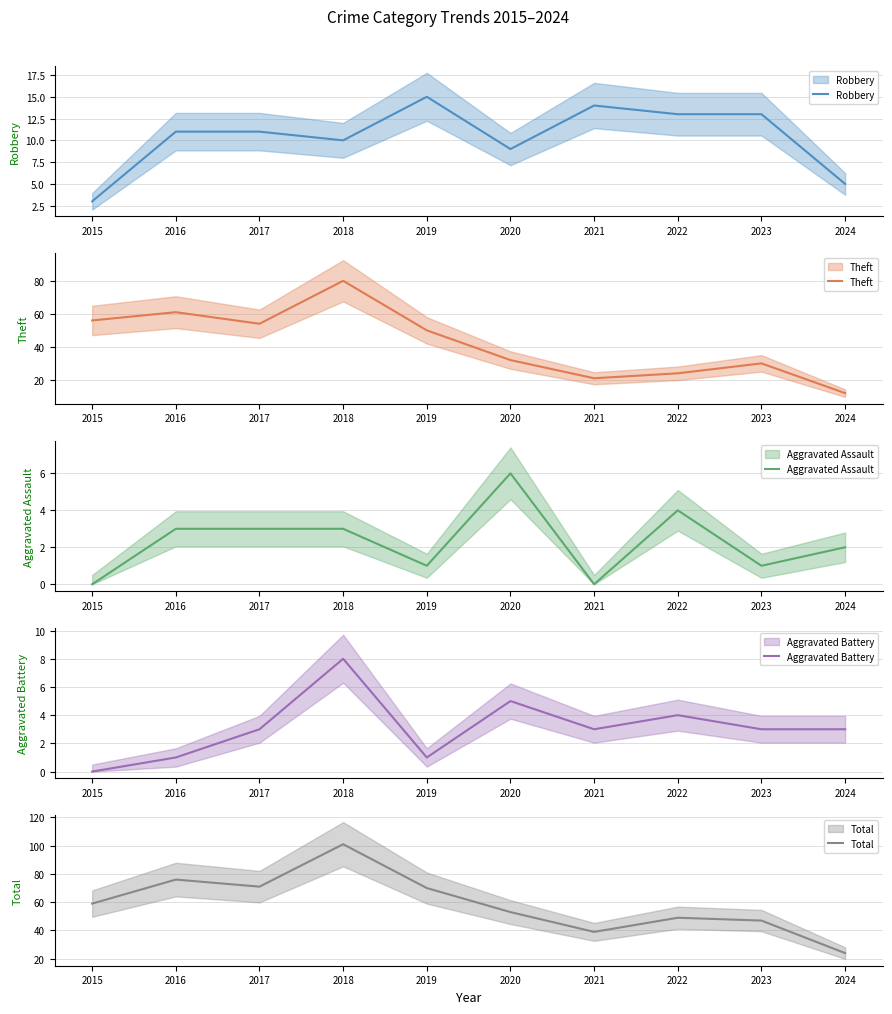

Which series has the largest range (max minus min)?

Total